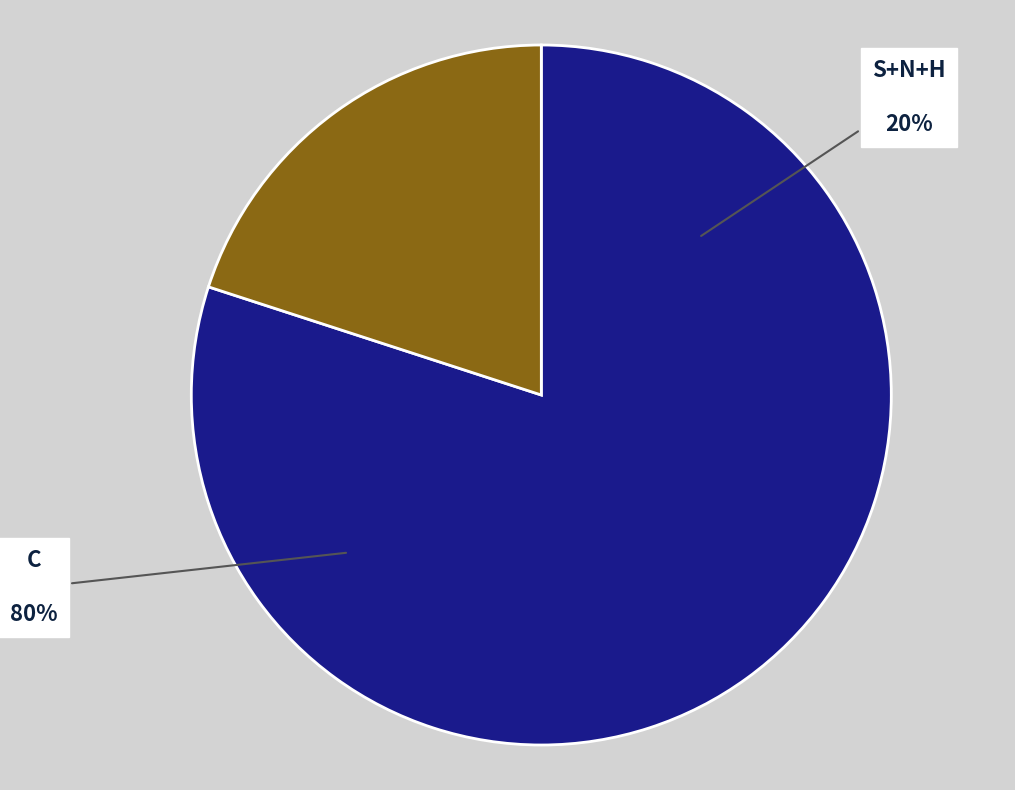

Count the number of slices in the pie.

4